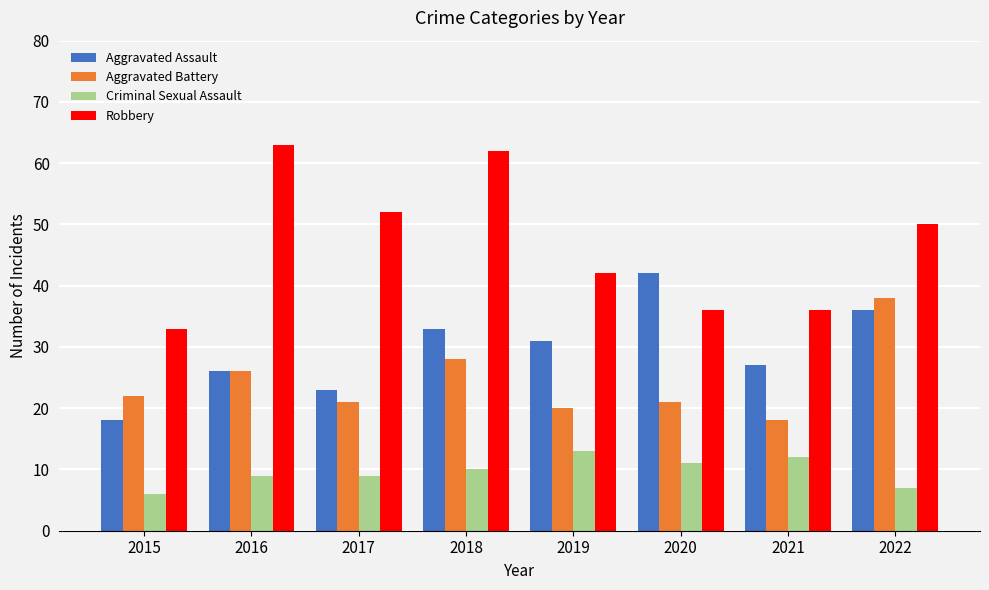

What is the value of the Aggravated Battery bar at the 1st from the left?

22